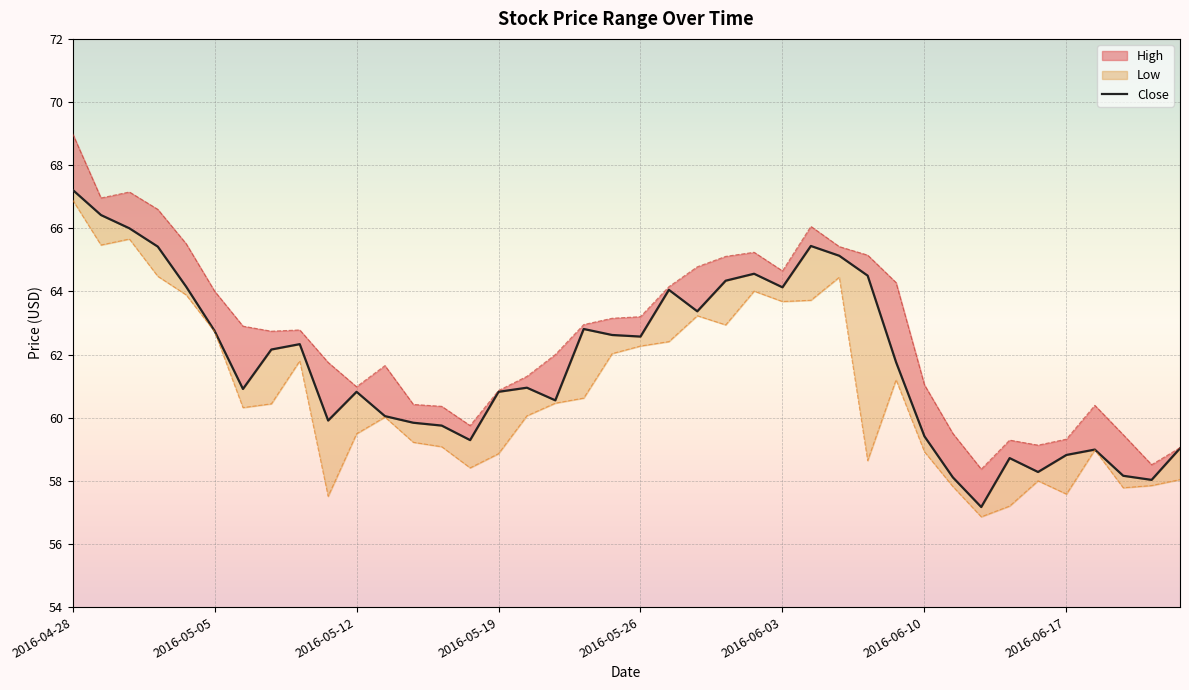

How many lines are shown in the chart?

1